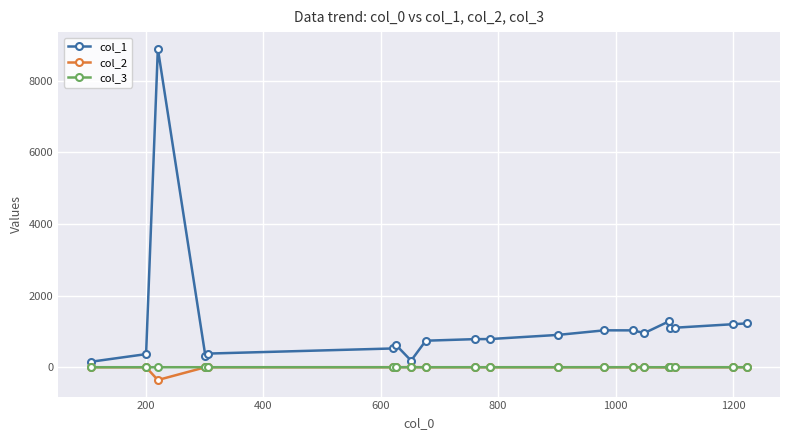

What is the greatest value displayed?

8900.0